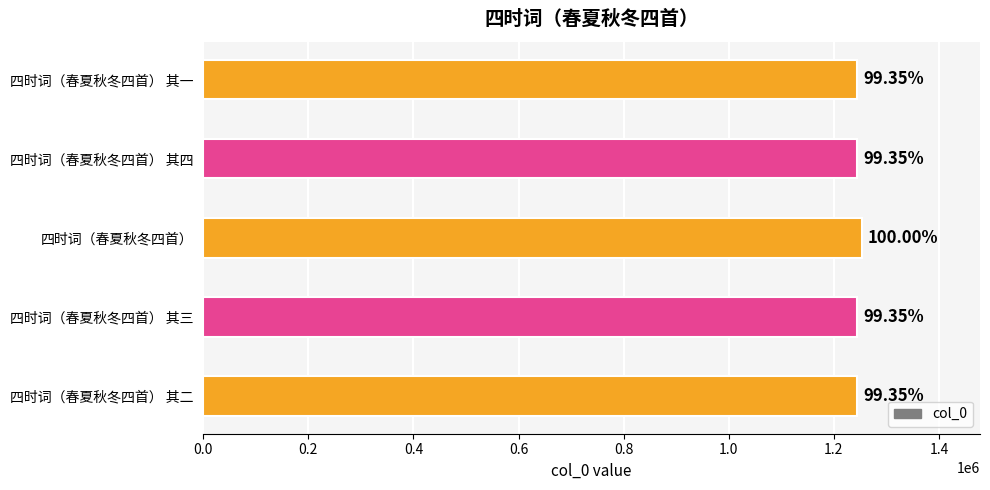

How many bars are there in total?

5